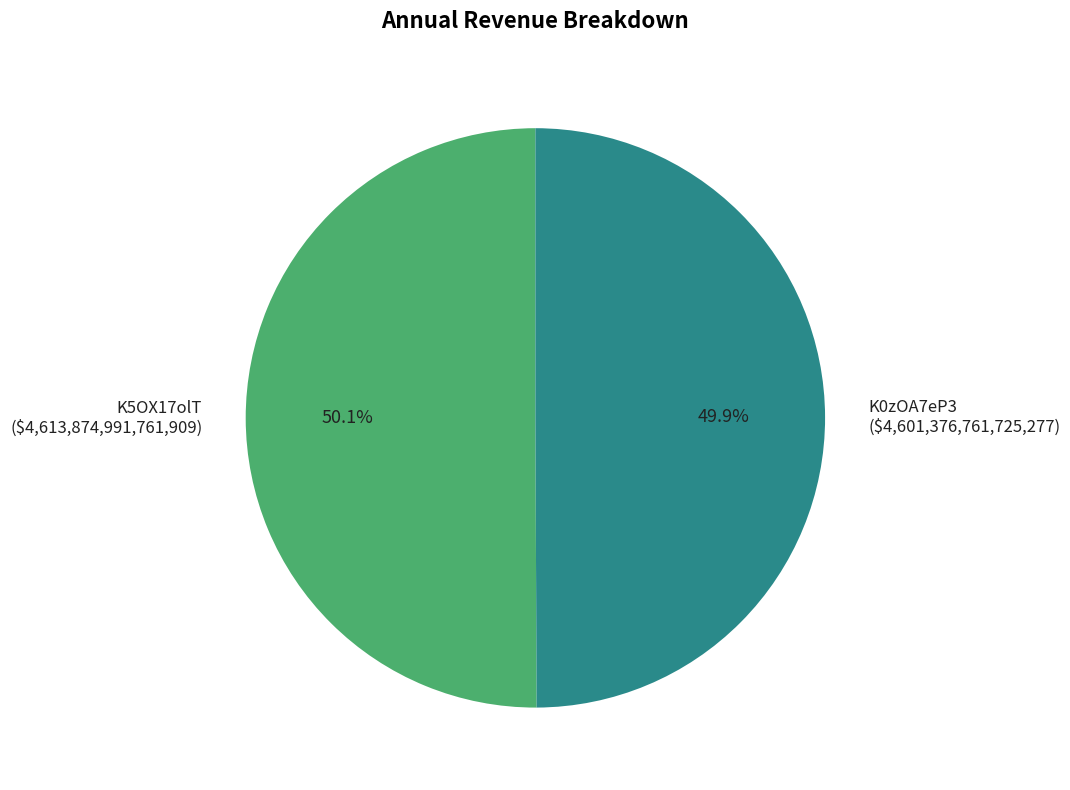

Is there a majority slice in this chart?

Yes